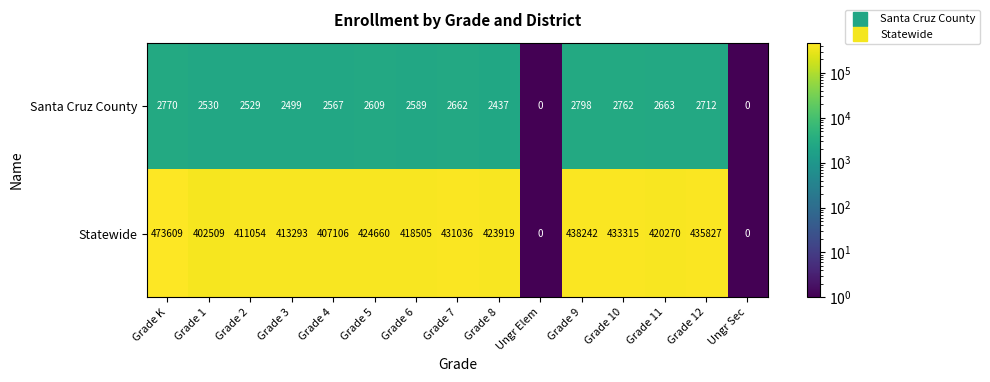

Is the value of Santa Cruz County at Grade 5 greater than the value of Statewide at Grade 2?

No